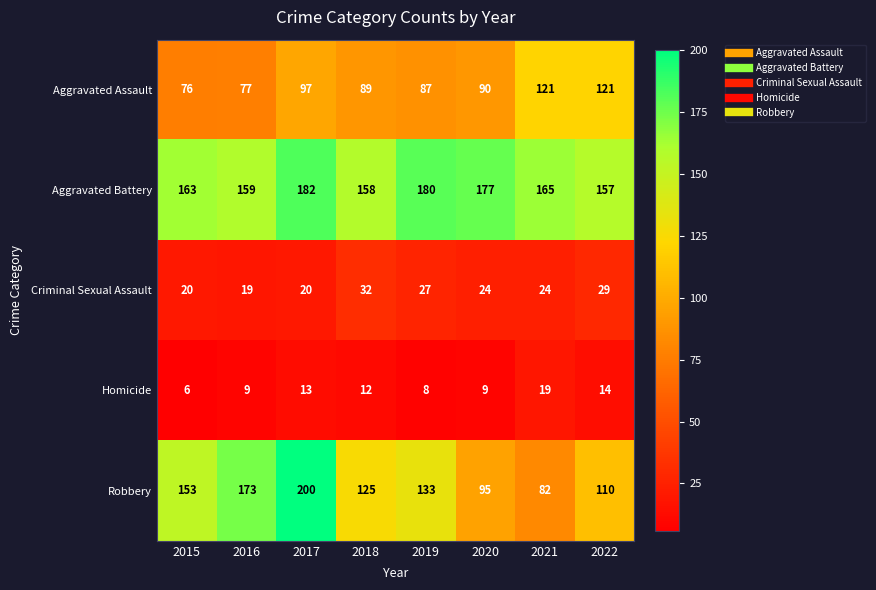

What is the smallest value displayed?

6